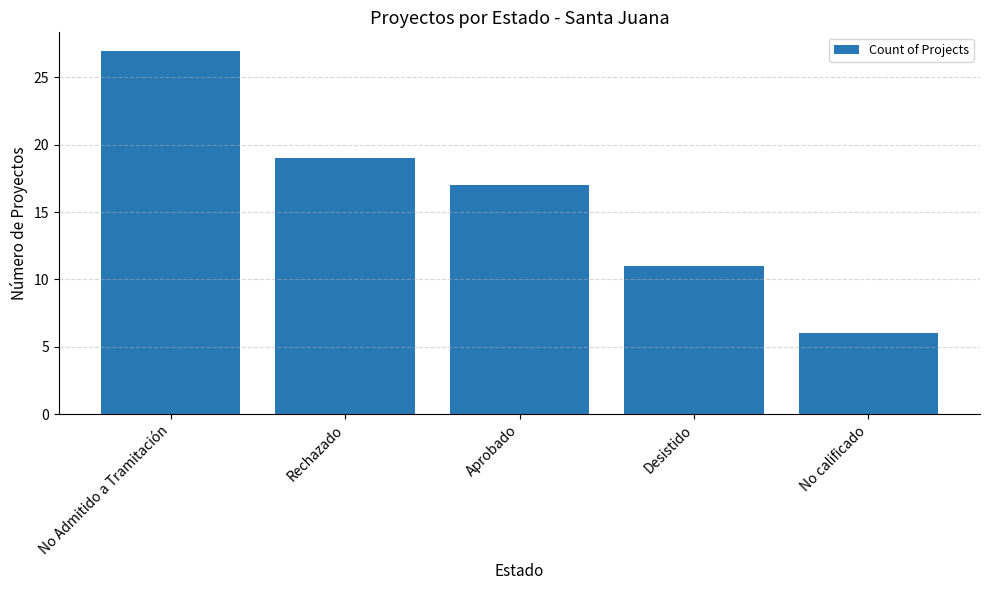

What is the change in value from Aprobado to Desistido?

-6